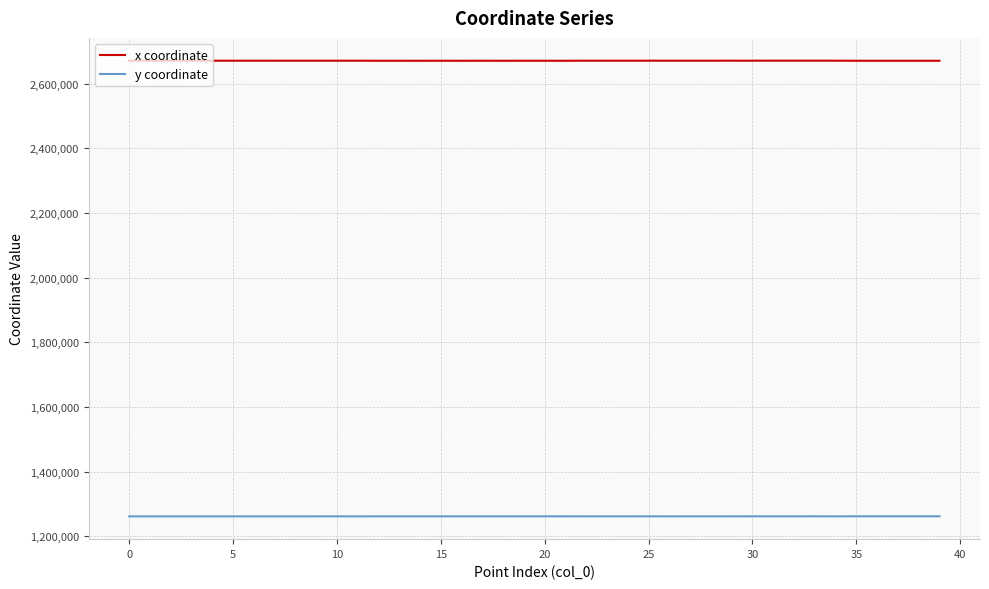

Which series has the largest range (max minus min)?

x coordinate